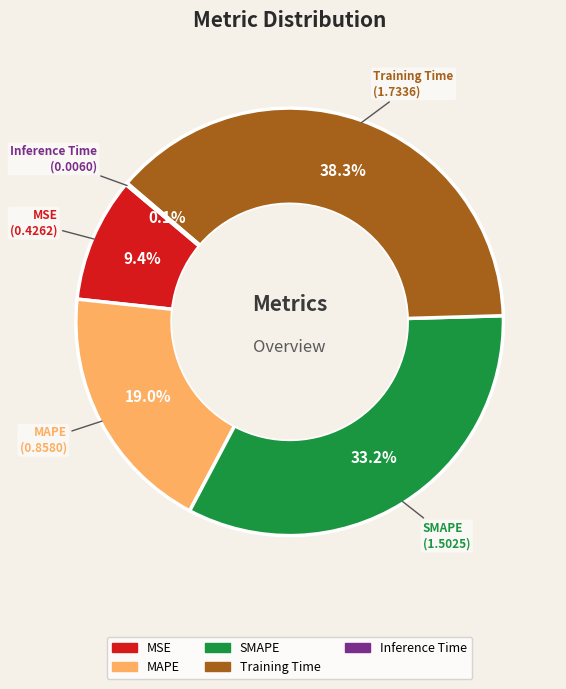

The Training Time slice represents 38% of the pie. True or false?

True